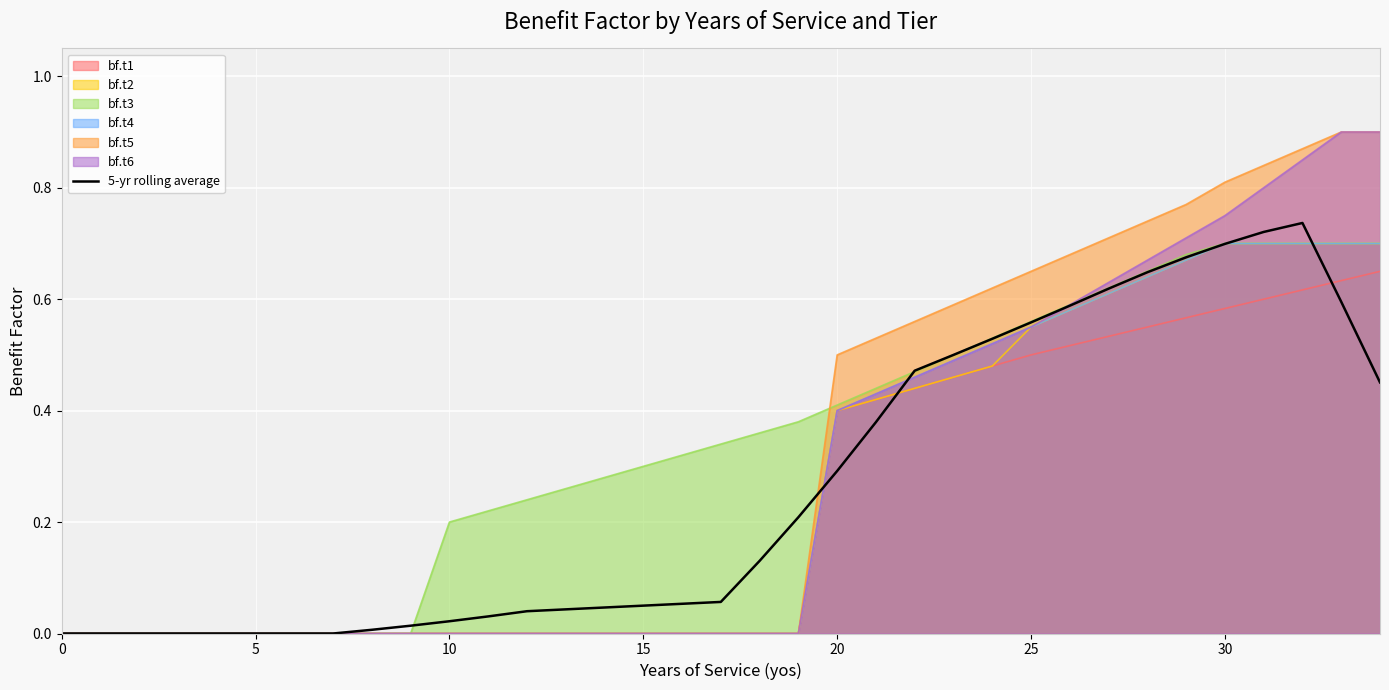

Which has a higher value, 11 or 0?

11